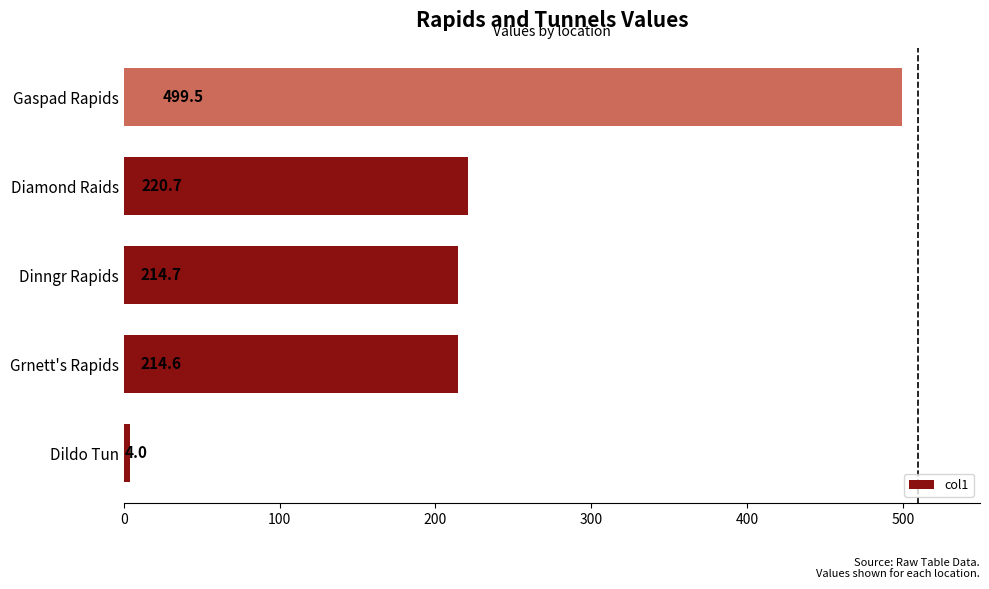

How many bars are there in total?

5